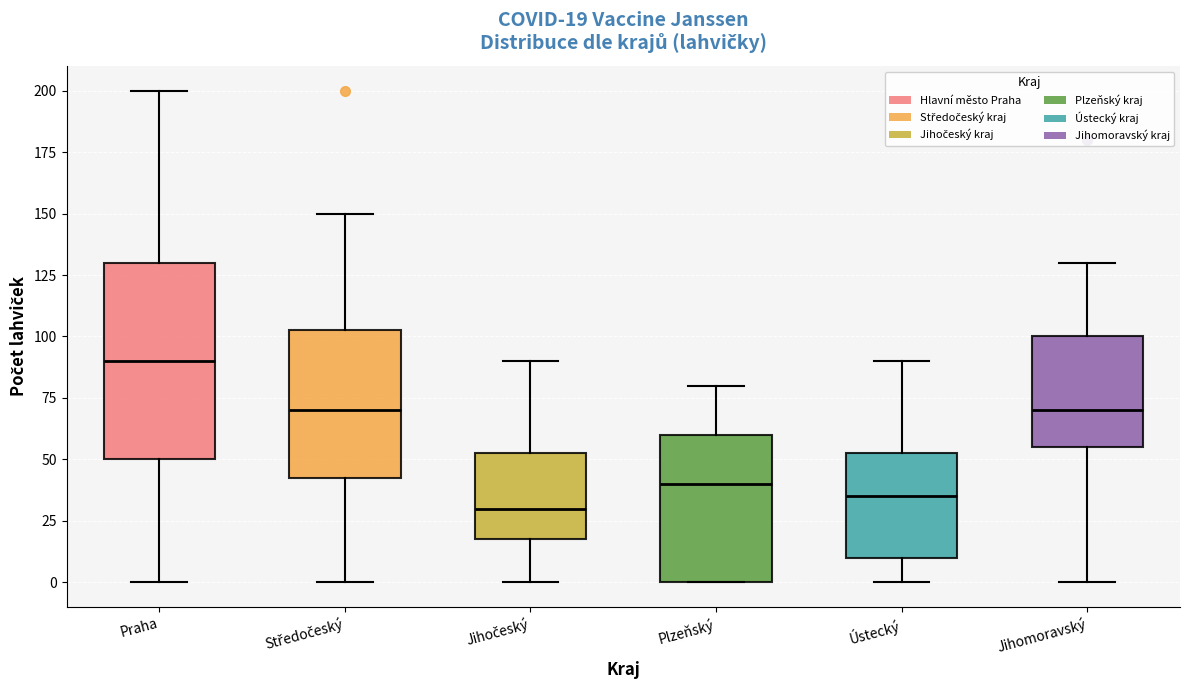

Which box has the lowest median line?

Jihočeský